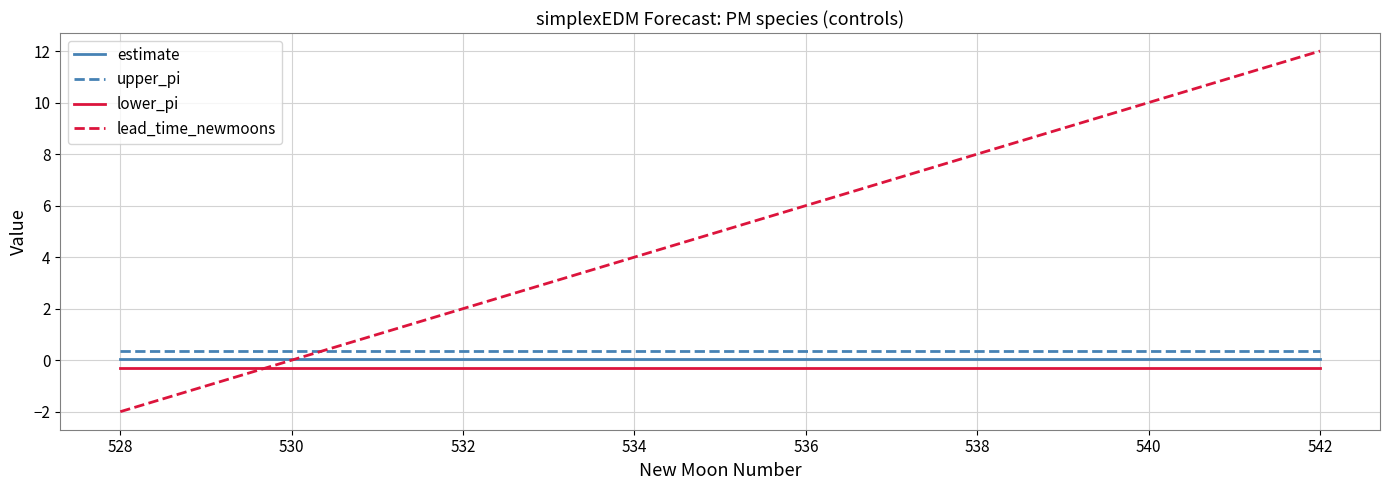

True or false: lower_pi and estimate intersect in this chart.

False